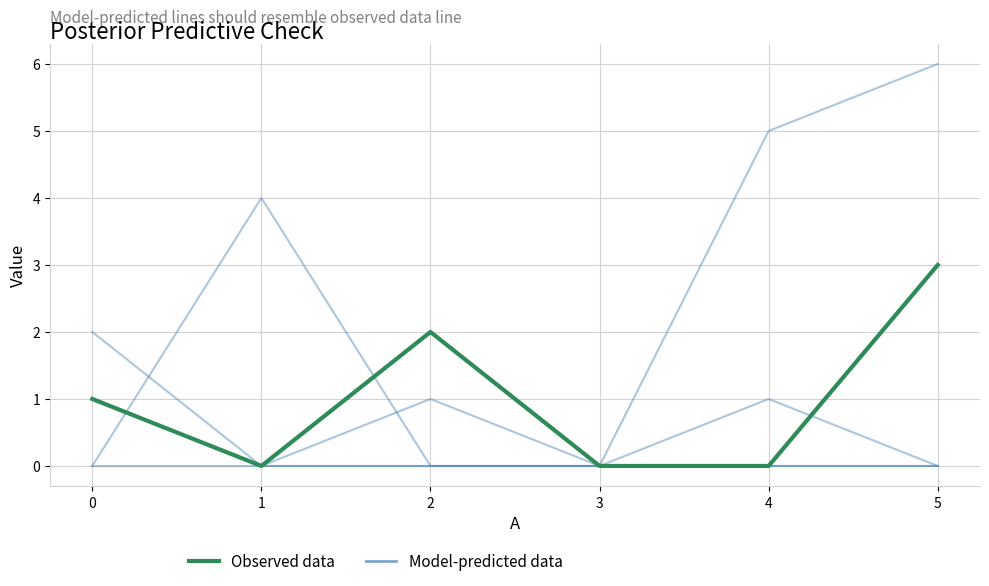

Which series has the widest spread of values?

Model-predicted data